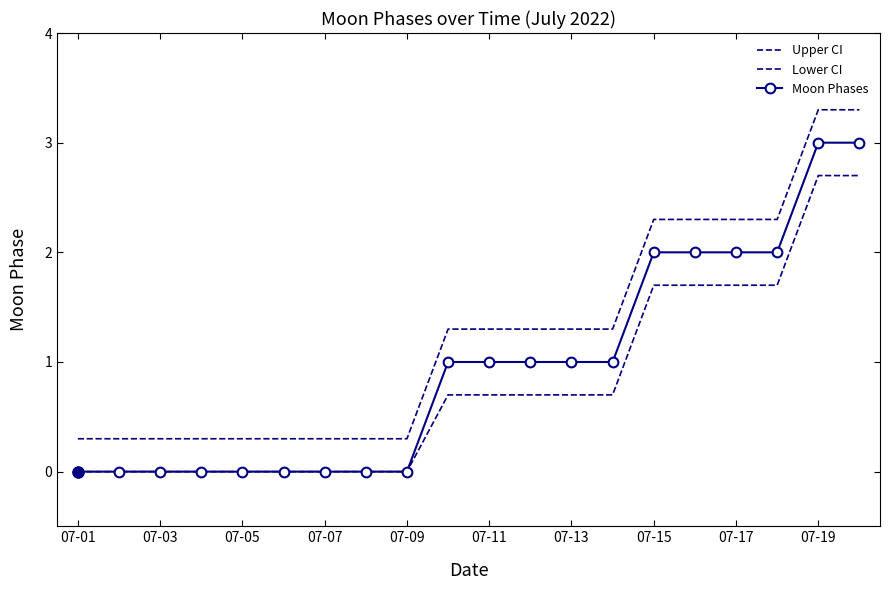

Reading right to left, list all the values displayed in this chart.

Upper CI: 3.3	3.3	2.3	2.3	2.3	2.3	1.3	1.3	1.3	1.3	1.3	0.3	0.3	0.3	0.3	0.3	0.3	0.3	0.3	0.3
Lower CI: 2.7	2.7	1.7	1.7	1.7	1.7	0.7	0.7	0.7	0.7	0.7	0.0	0.0	0.0	0.0	0.0	0.0	0.0	0.0	0.0
Moon Phases: 3.0	3.0	2.0	2.0	2.0	2.0	1.0	1.0	1.0	1.0	1.0	0.0	0.0	0.0	0.0	0.0	0.0	0.0	0.0	0.0